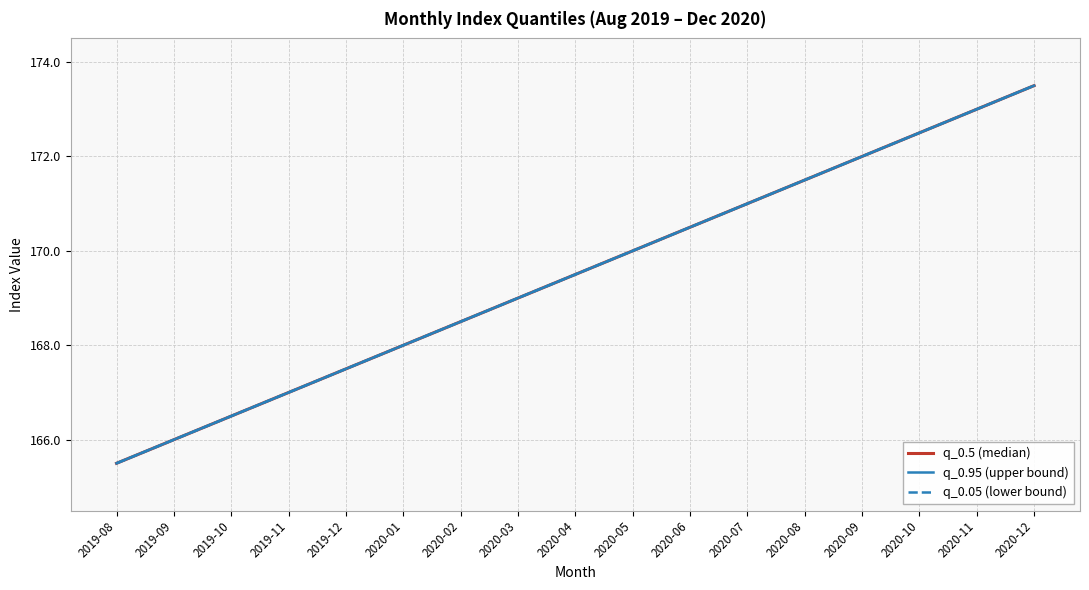

Which series has the widest spread of values?

q_0.5 (median)